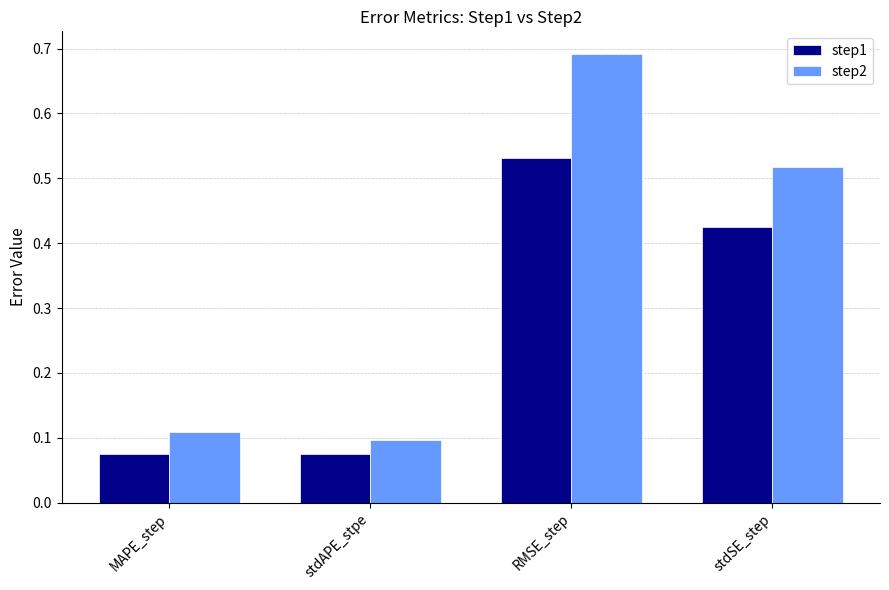

Which category has the highest value across all series?

RMSE_step